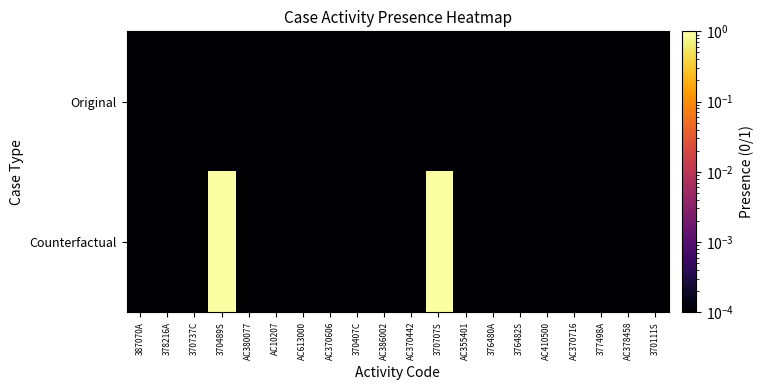

List the series in order of their peak value, lowest first.

Original, Counterfactual